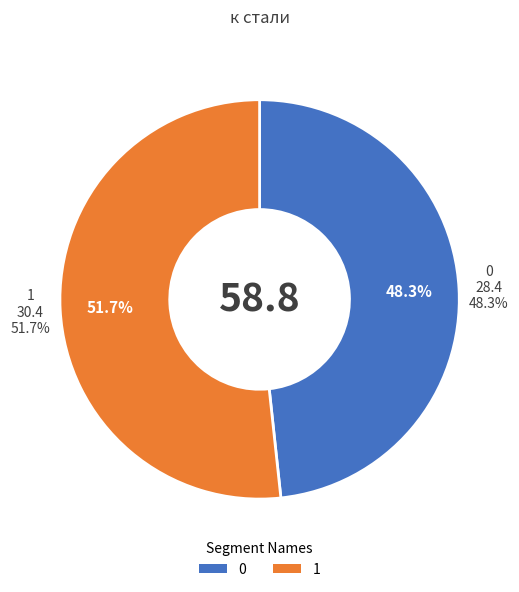

To the nearest percent, what is the difference between the largest and smallest slice percentages?

3%